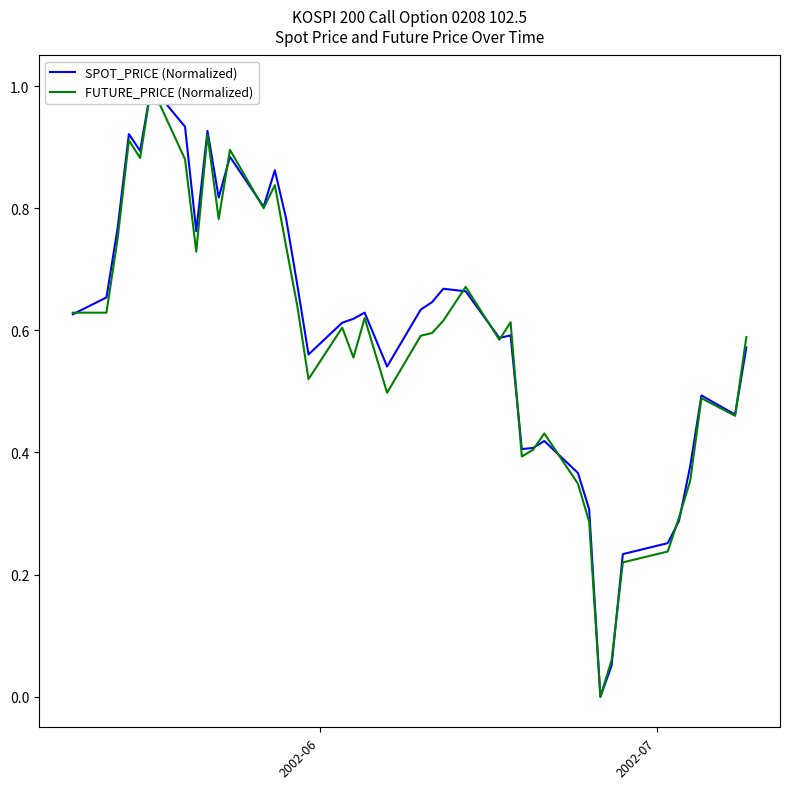

Reading left to right, what are all the values shown in this chart?

SPOT_PRICE (Normalized): 0.6	0.7	0.8	0.9	0.9	1.0	0.9	0.8	0.9	0.8	0.9	0.8	0.9	0.8	0.7	0.6	0.6	0.6	0.6	0.5	0.6	0.6	0.7	0.7	0.6	0.6	0.4	0.4	0.4	0.4	0.3	0.0	0.1	0.2	0.3	0.3	0.4	0.5	0.5	0.6
FUTURE_PRICE (Normalized): 0.6	0.6	0.8	0.9	0.9	1.0	0.9	0.7	0.9	0.8	0.9	0.8	0.8	0.7	0.6	0.5	0.6	0.6	0.6	0.5	0.6	0.6	0.6	0.7	0.6	0.6	0.4	0.4	0.4	0.3	0.3	0.0	0.1	0.2	0.2	0.3	0.4	0.5	0.5	0.6